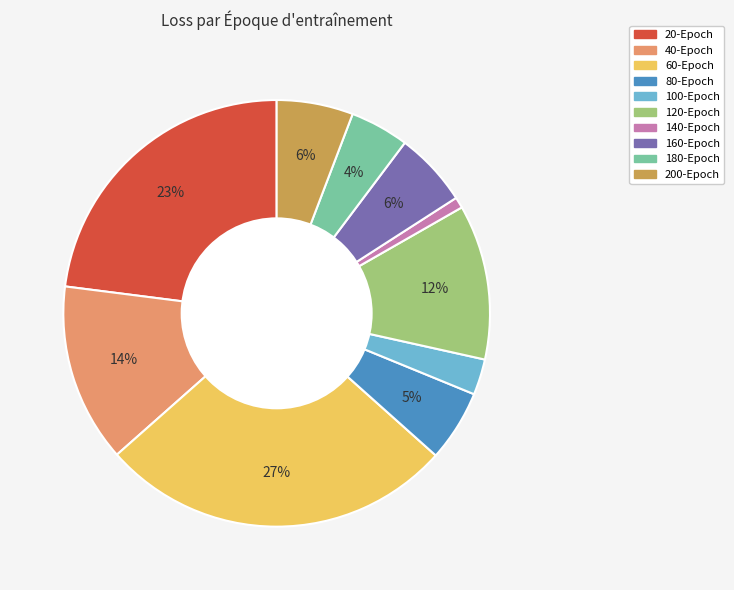

To the nearest percent, what is the difference between the 200-Epoch and 40-Epoch slice percentages?

8%